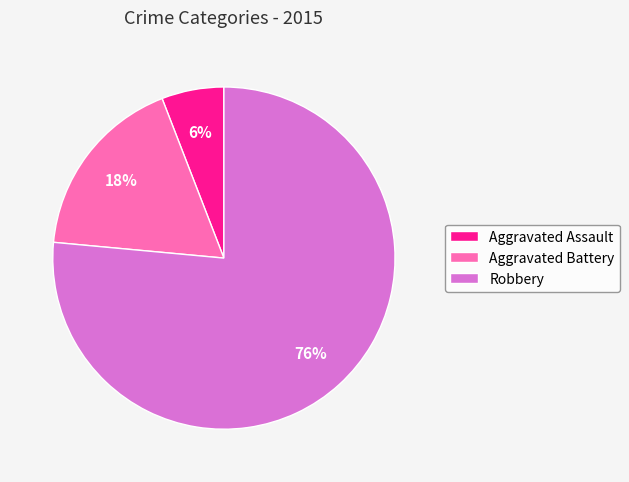

What is the ratio of the value at Aggravated Assault to the value at Robbery?

0.1